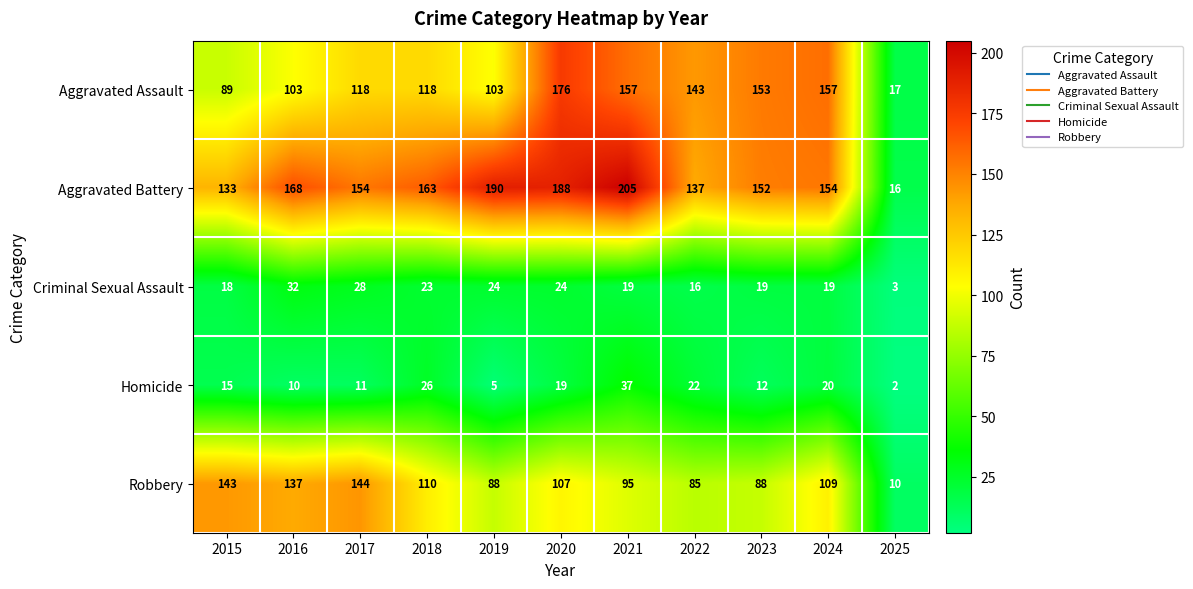

How many data points does each series have?

11